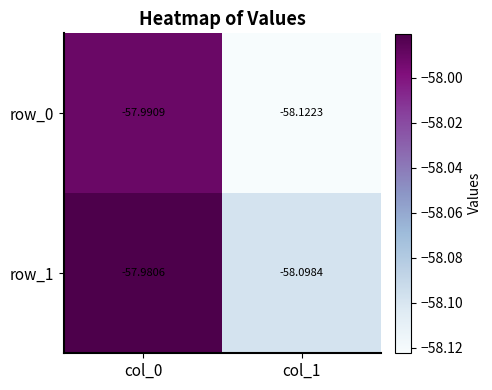

Is the value of row_1 at col_0 greater than the value of row_0 at col_1?

Yes